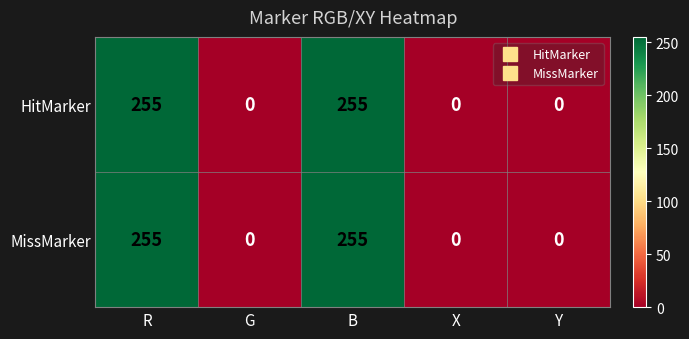

What is the total value across all series at B?

510